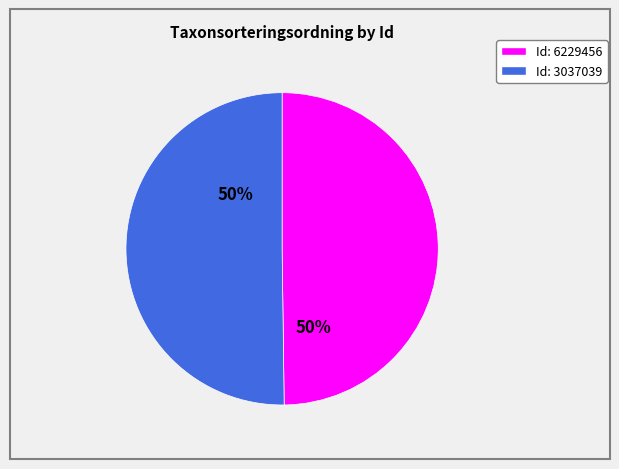

To the nearest percent, what is the average slice percentage?

50%